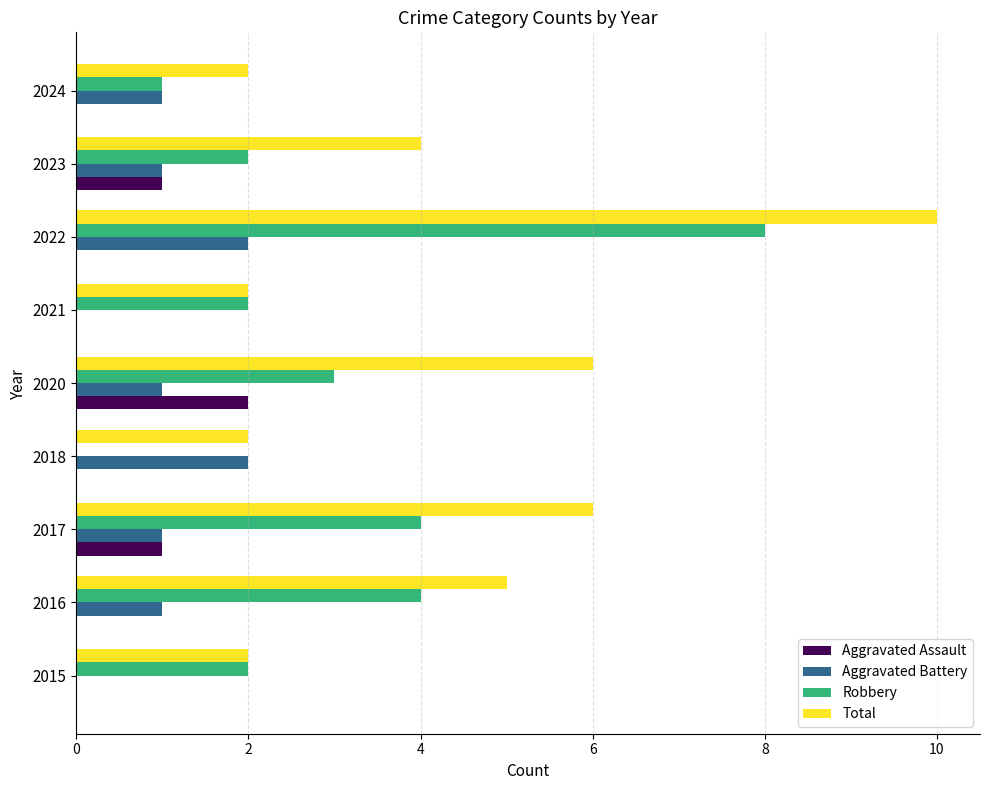

At which category is the sum across all series the highest?

2022